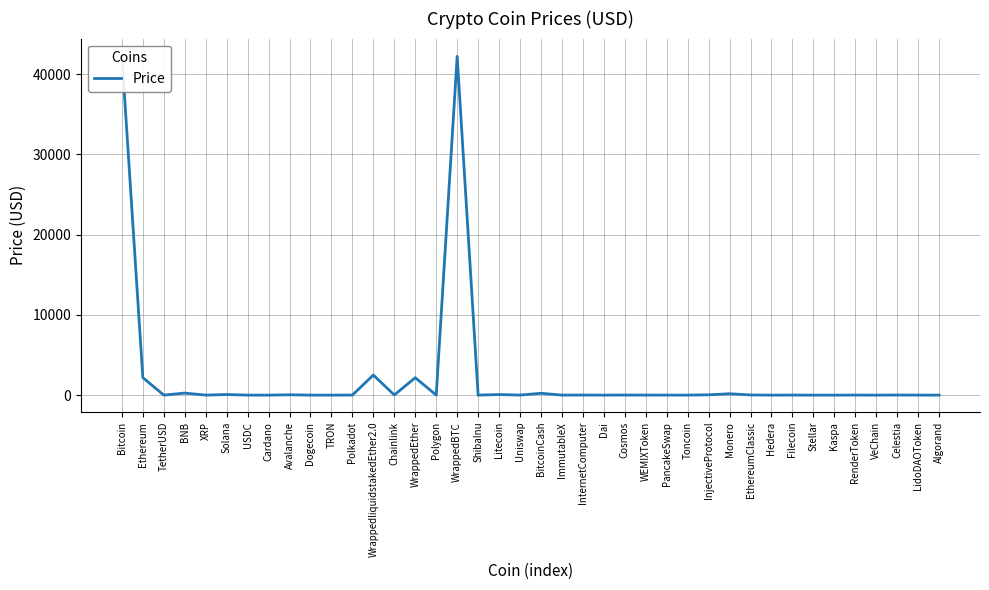

True or false: the data shows 0.8 at Cardano.

False